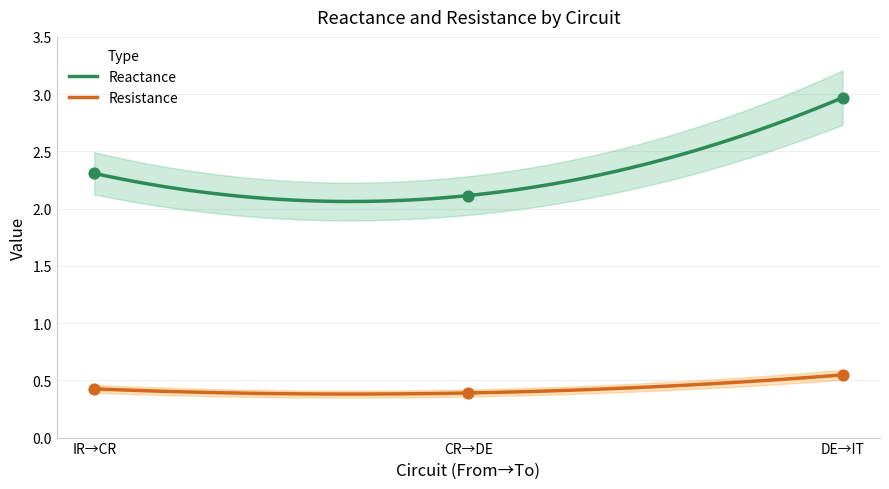

What is the maximum value for Reactance?

3.0